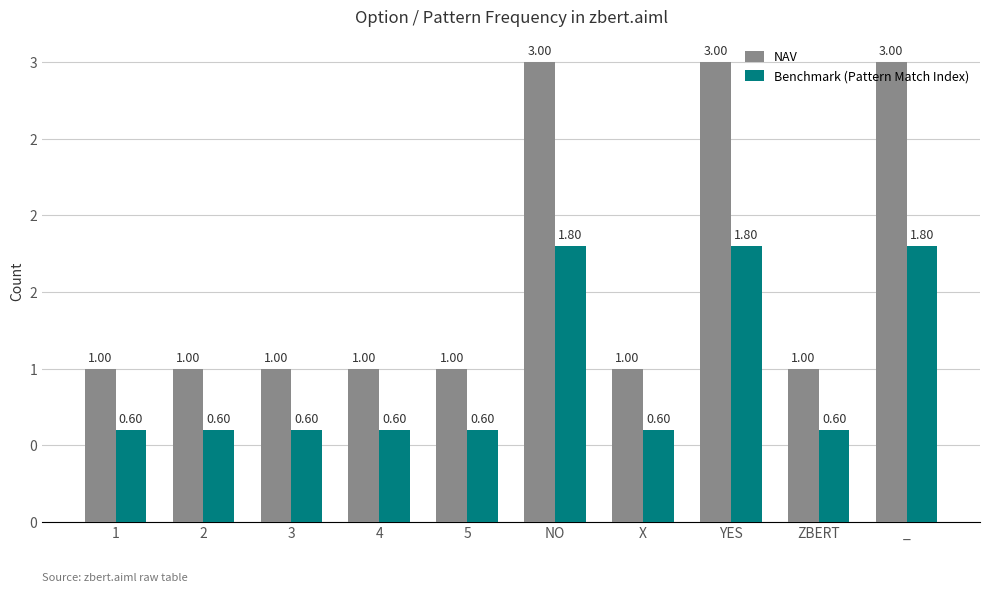

What are all the series names shown in the legend?

NAV, Benchmark (Pattern Match Index)